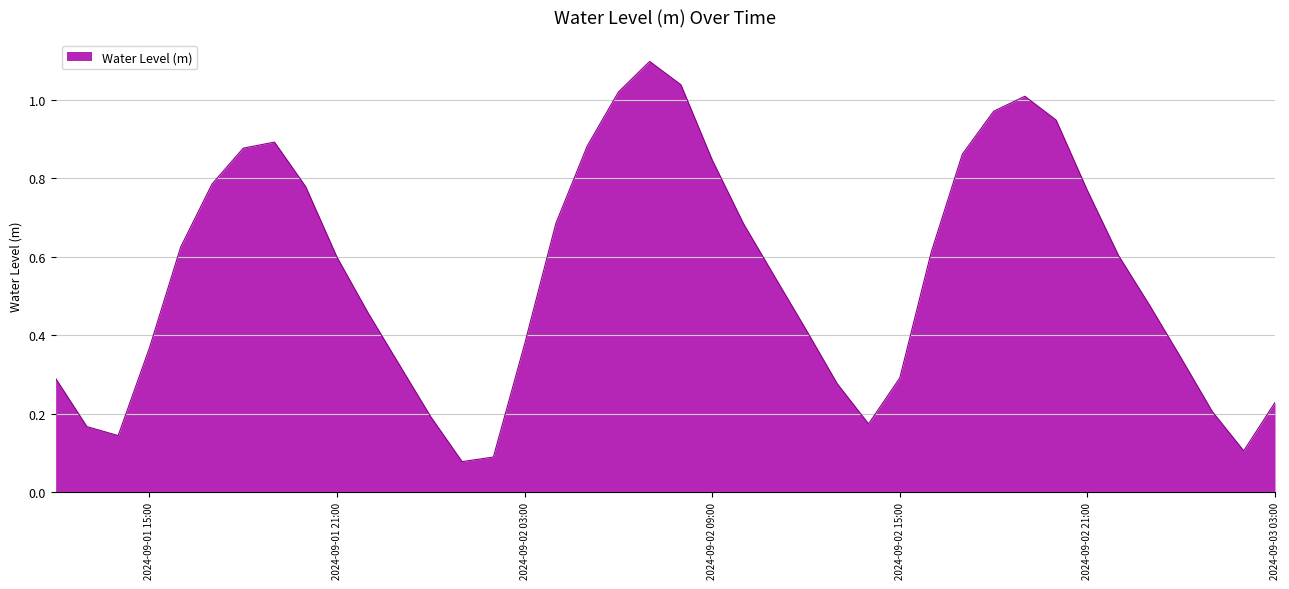

What is the maximum value shown in the chart?

1.1